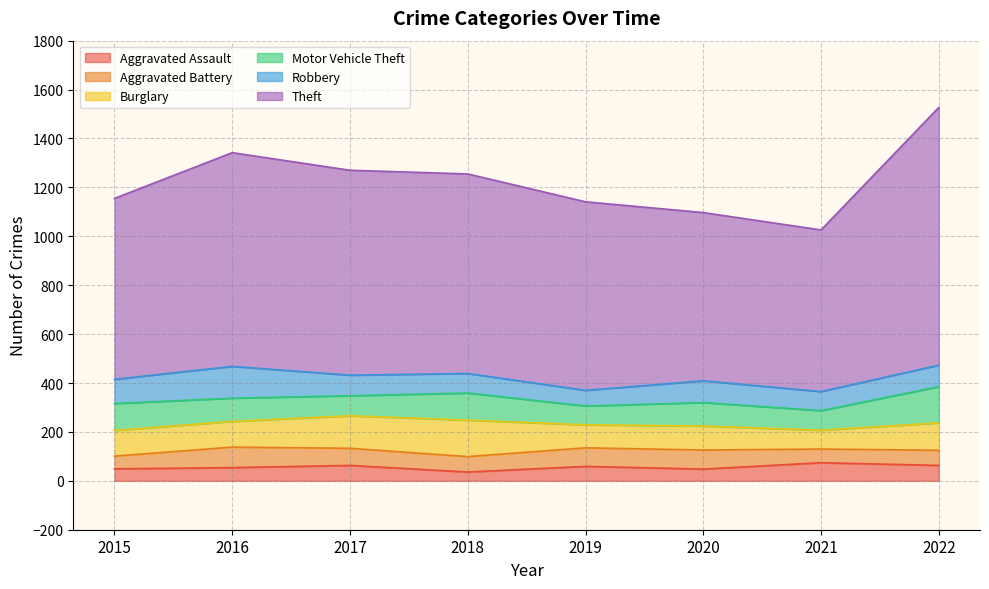

True or false: Motor Vehicle Theft has a value of 120 at 2019.

False